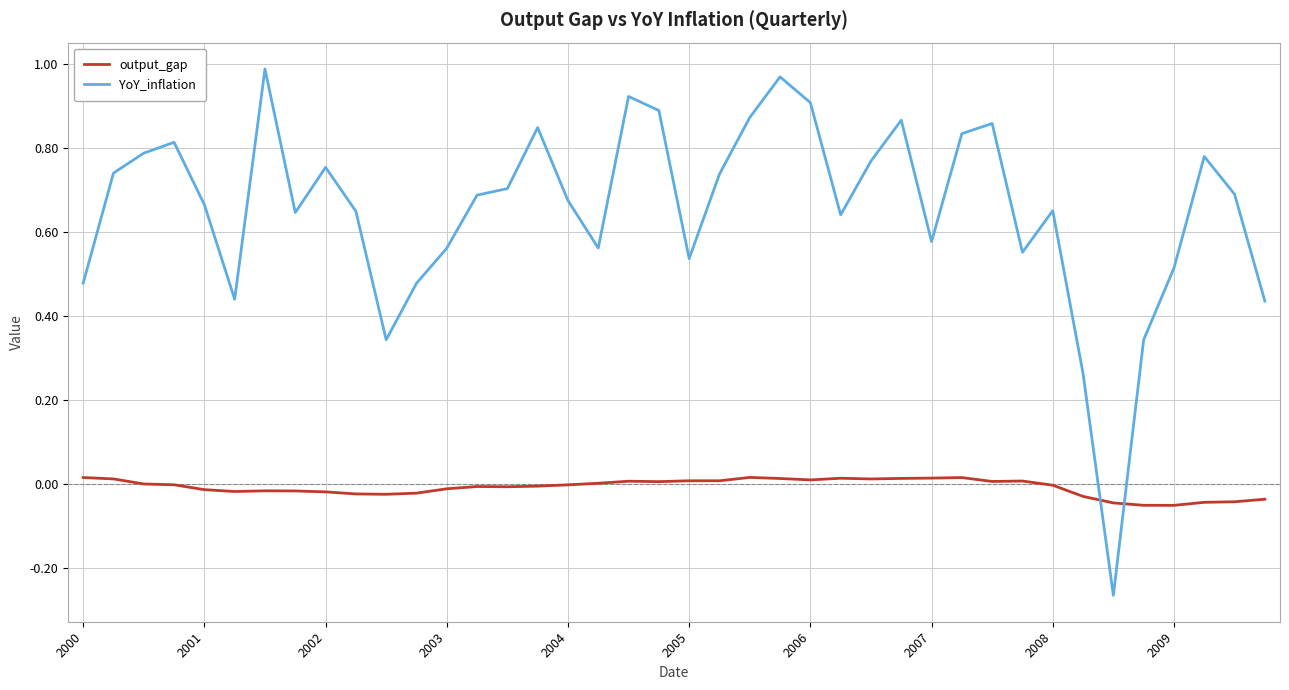

List the series in order of their peak value, lowest first.

output_gap, YoY_inflation